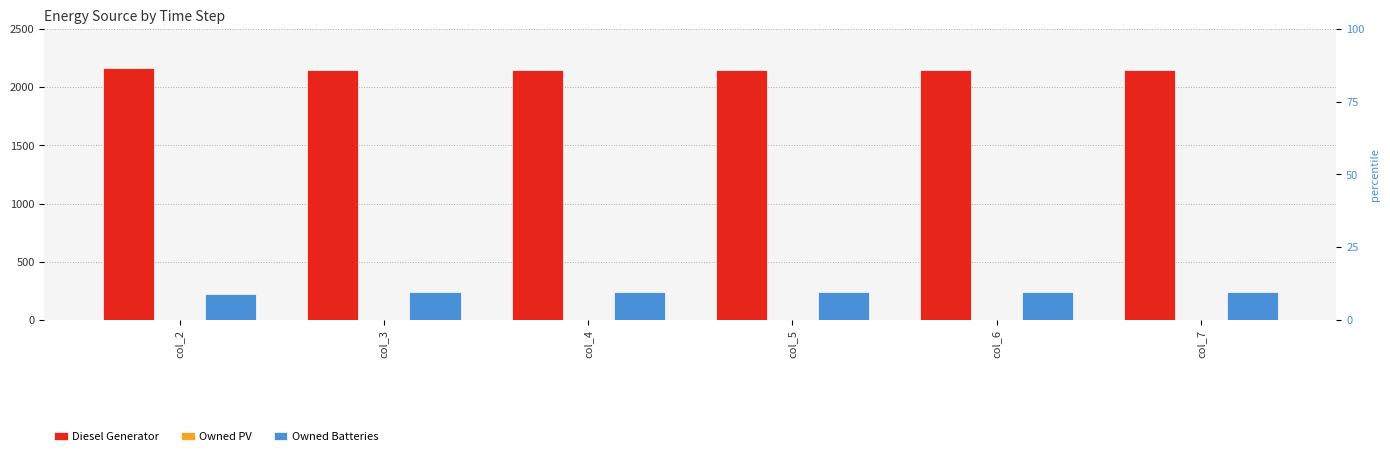

At which label is Owned Batteries closest to 231?

col_2